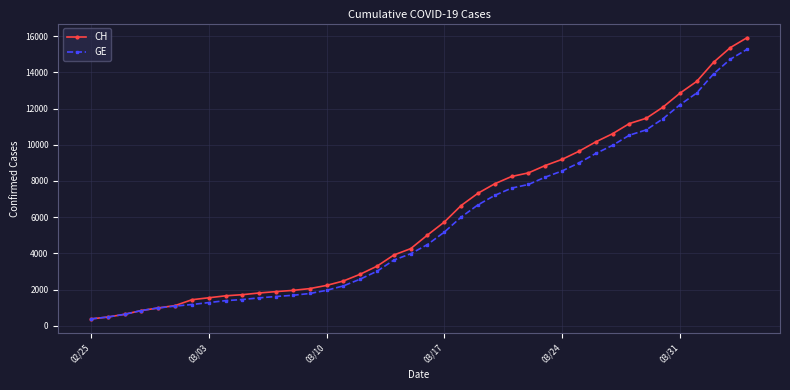

What are all the series names shown in the legend?

CH, GE